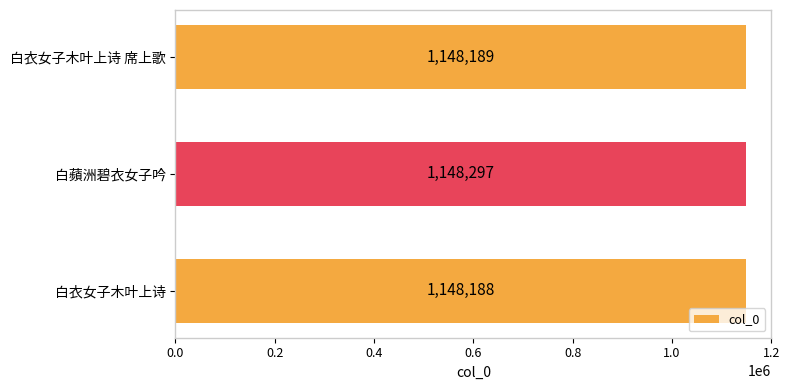

What is the ratio of the value at 白衣女子木叶上诗 席上歌 to the value at 白衣女子木叶上诗?

1.0